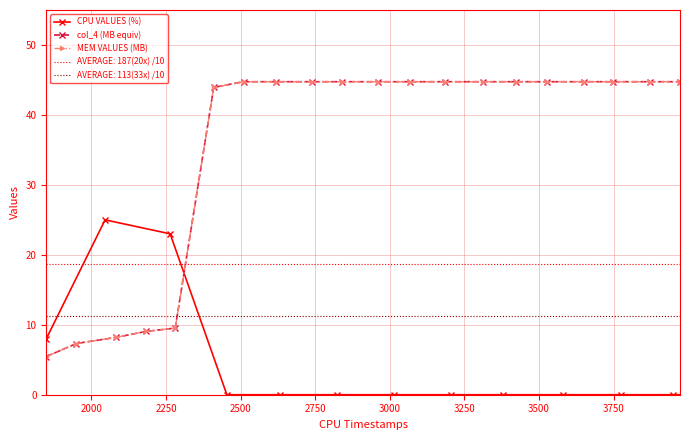

True or false: MEM VALUES (MB) and CPU VALUES (%) cross at least once.

True